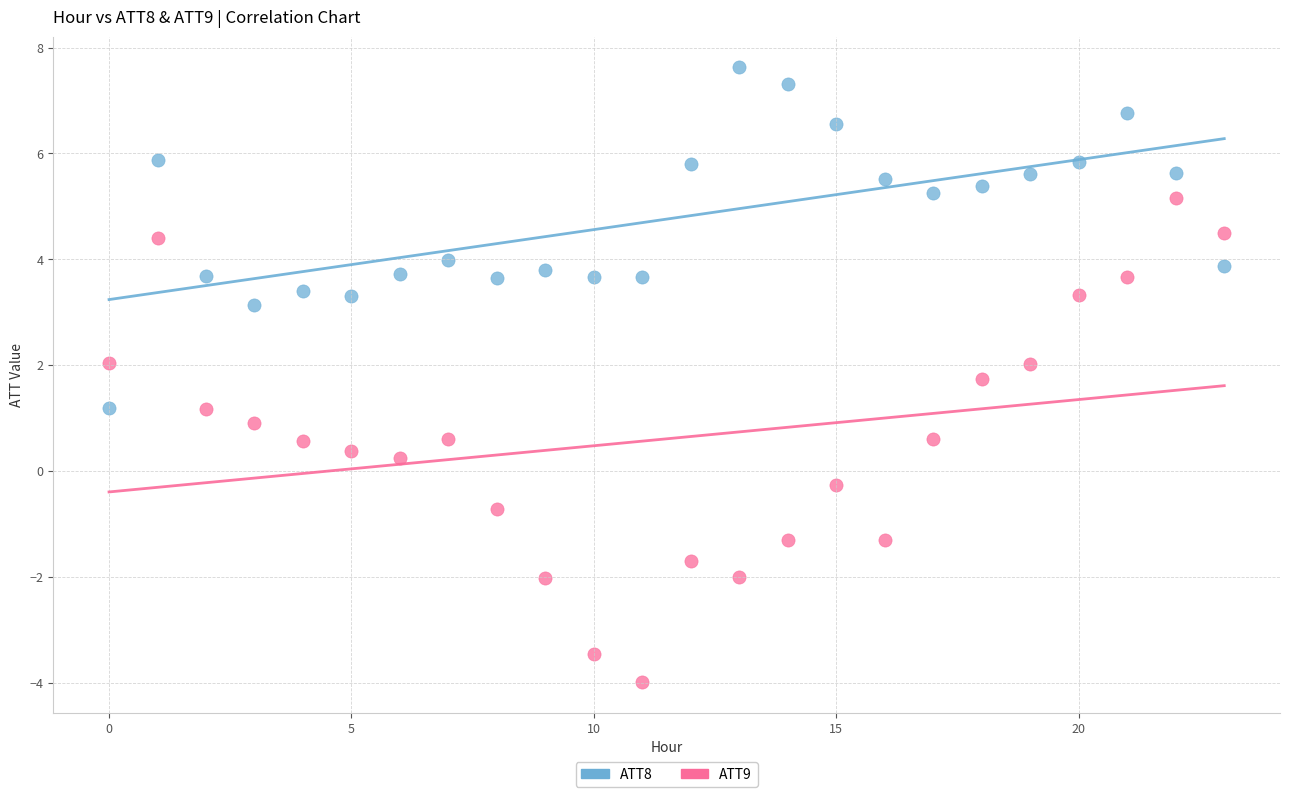

Which series reaches the maximum Y coordinate?

ATT8